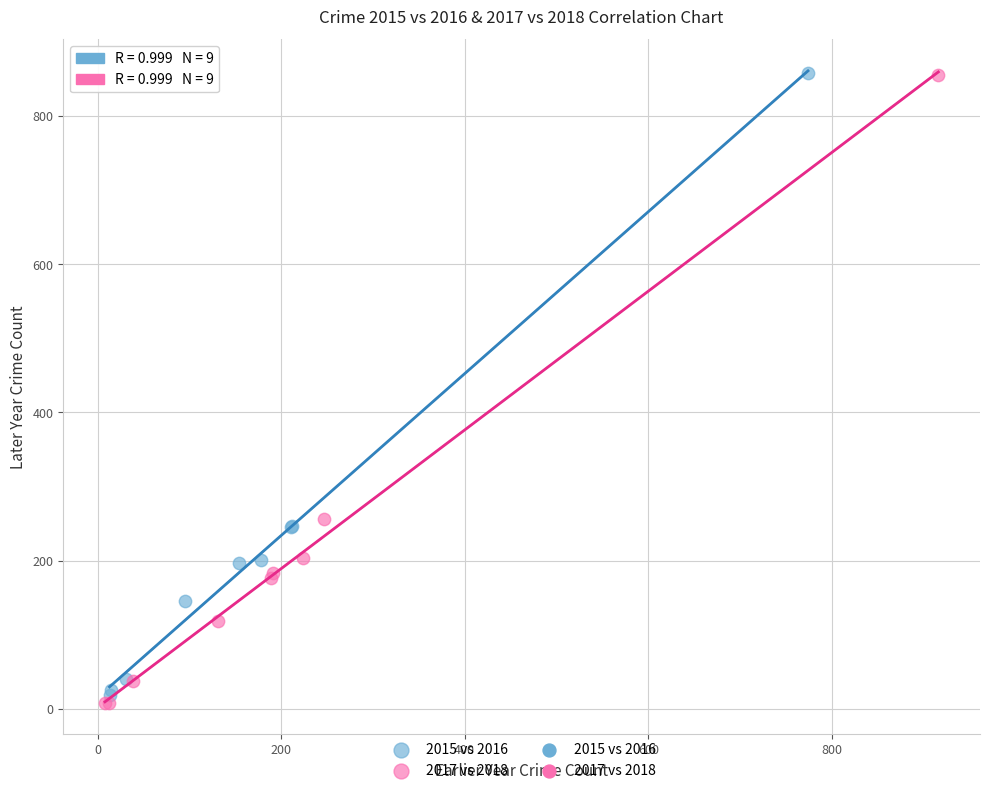

Which series has the largest Y range (max minus min)?

2017 vs 2018